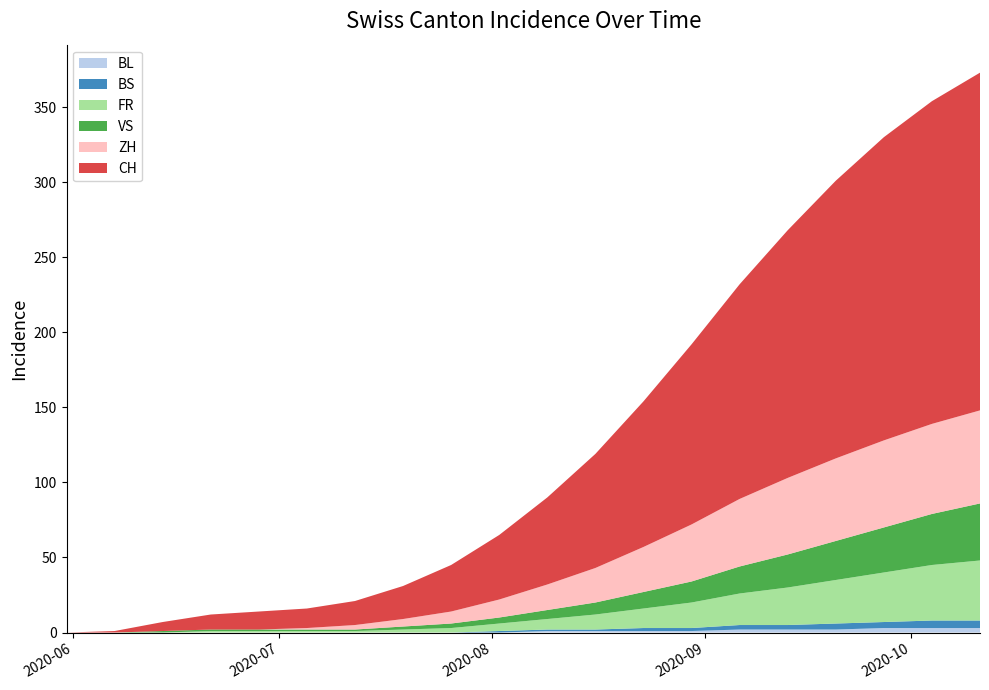

Reading left to right, list all the values displayed in this chart.

ZH: 0	0	0	0	0	1	3	5	8	12	17	23	30	38	45	51	55	58	60	62
FR: 0	0	0	1	1	1	1	2	3	5	7	10	13	17	21	25	29	33	37	40
VS: 0	0	1	1	1	1	1	2	3	4	6	8	11	14	18	22	26	30	34	38
CH: 0	1	6	10	12	13	16	22	31	43	58	76	97	120	143	165	185	202	215	225
BS: 0	0	0	0	0	0	0	0	0	1	1	1	2	2	3	3	4	4	5	5
BL: 0	0	0	0	0	0	0	0	0	0	1	1	1	1	2	2	2	3	3	3